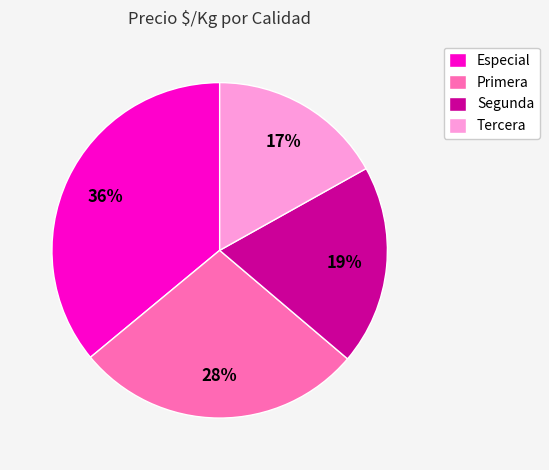

True or false: Primera accounts for 13% of the total.

False